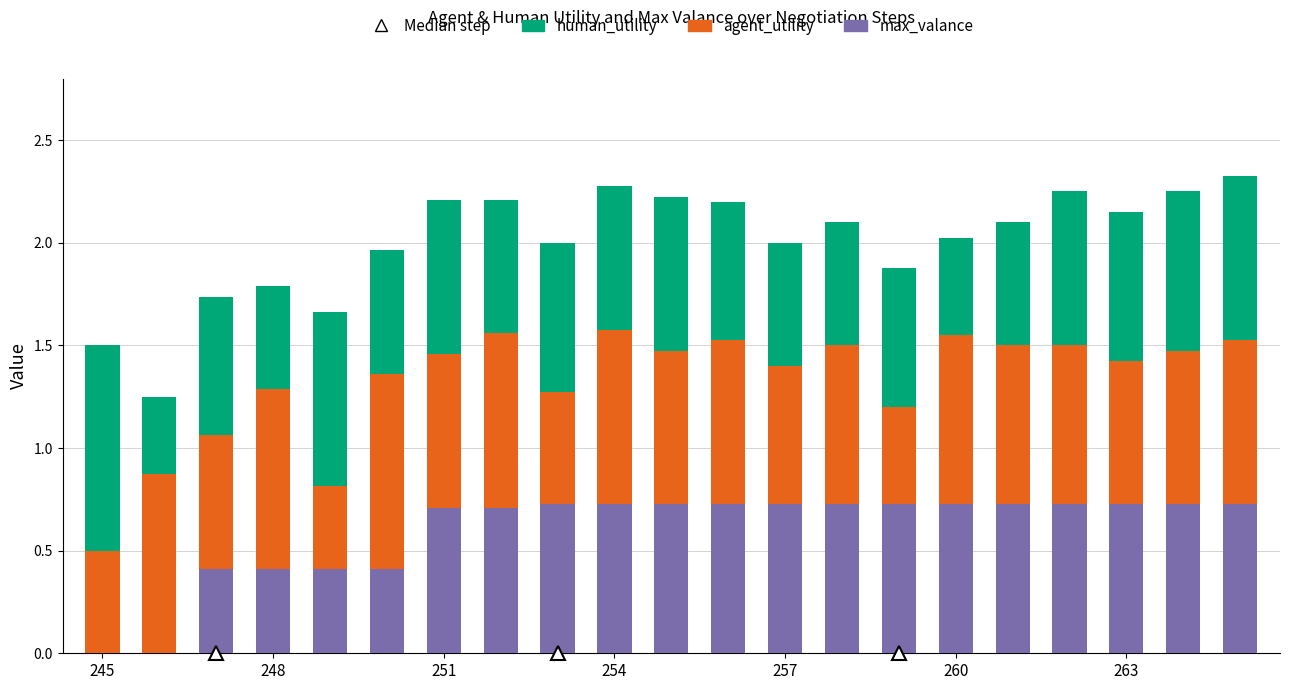

Does the chart contain stacked bars?

Yes